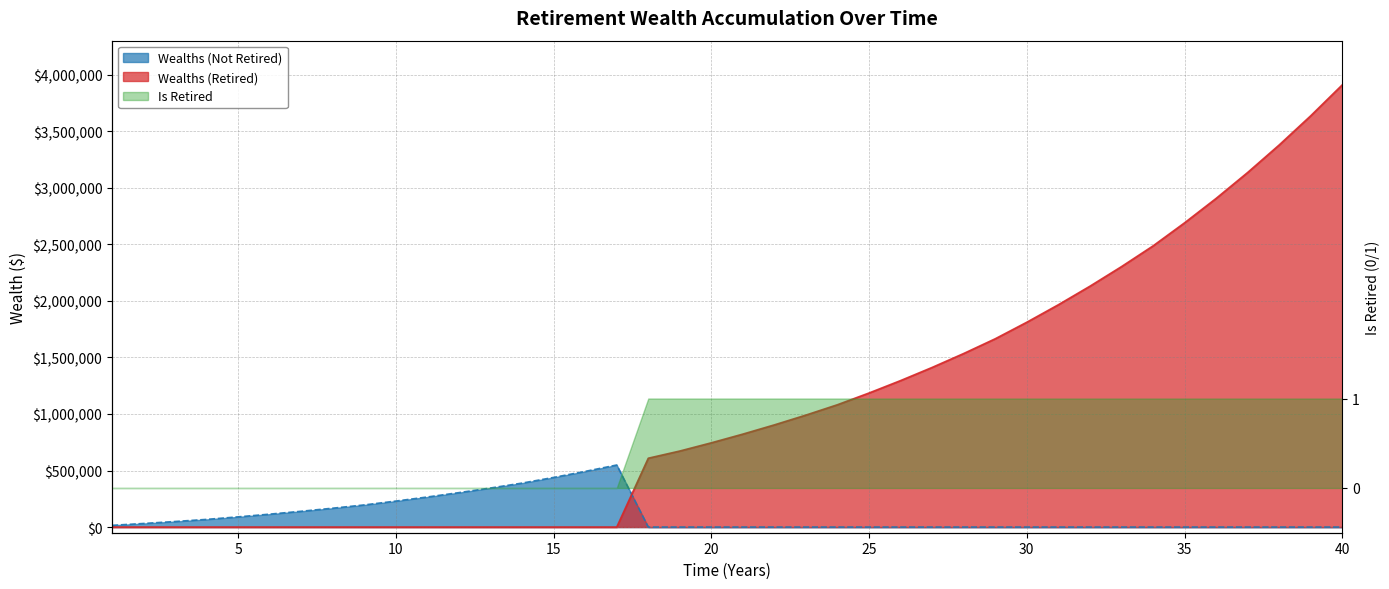

At how many categories does at least one series exceed 1388531?

14